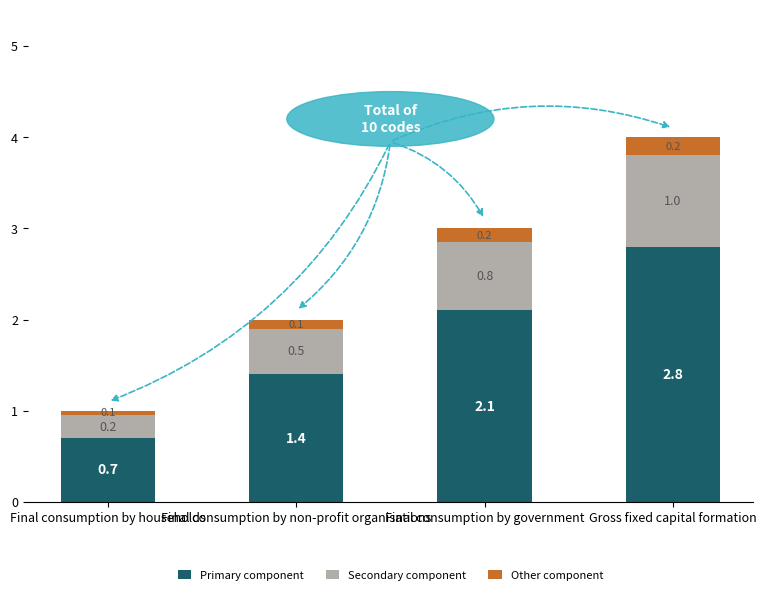

Rank the categories by Primary component value from highest to lowest.

Gross fixed capital formation, Final consumption by government, Final consumption by non-profit organisations, Final consumption by households